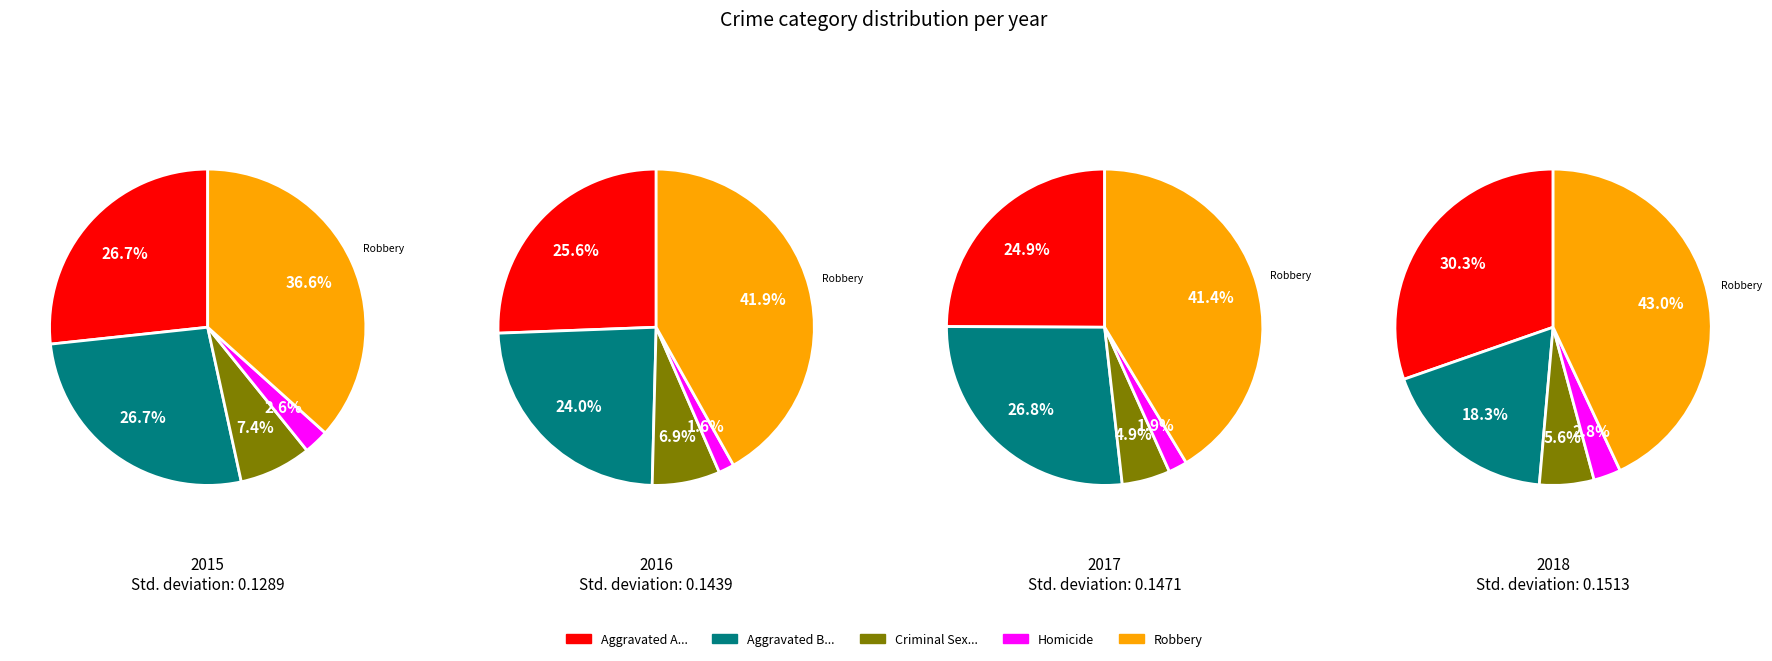

To the nearest percent, what percentage of the pie is Robbery?

41%